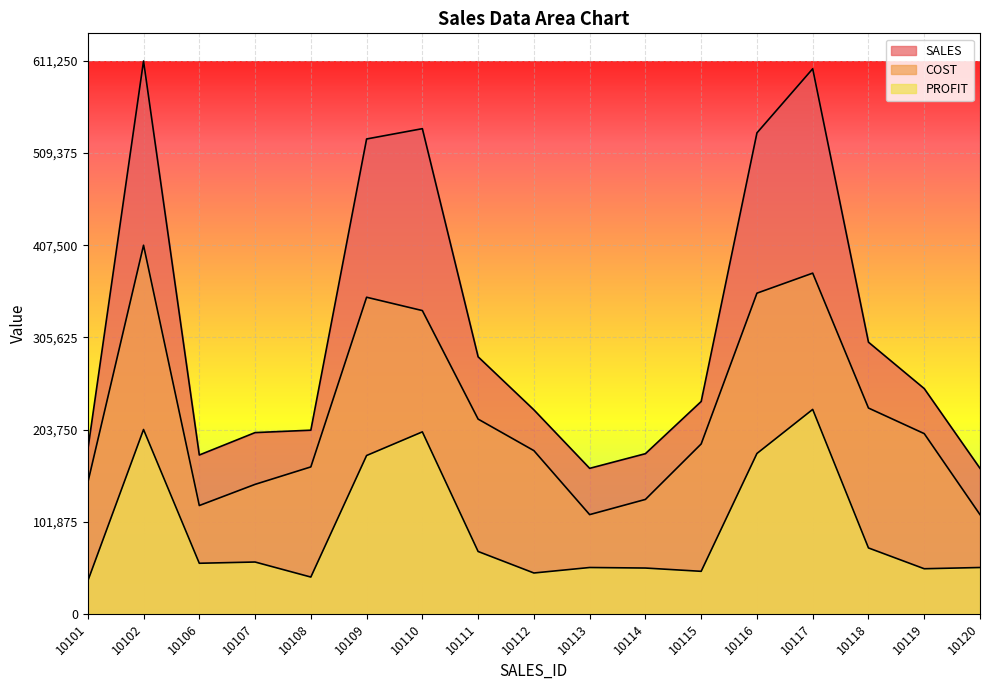

How many interior local peaks does the SALES series have?

3